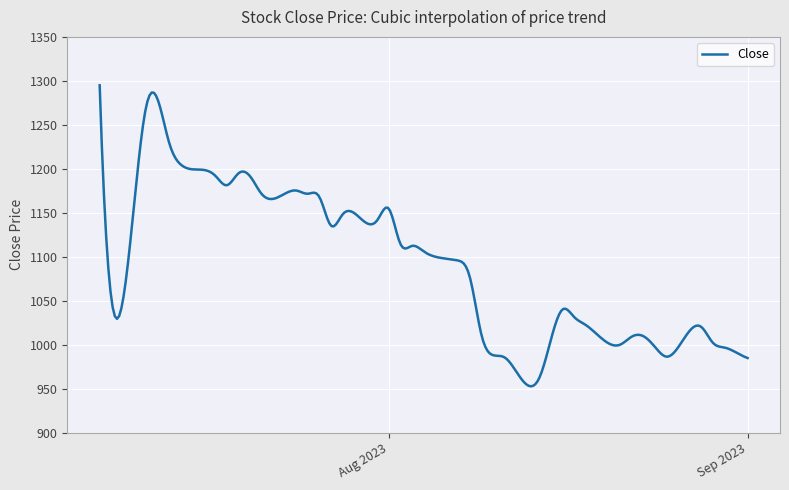

What is the smallest value displayed?

952.6